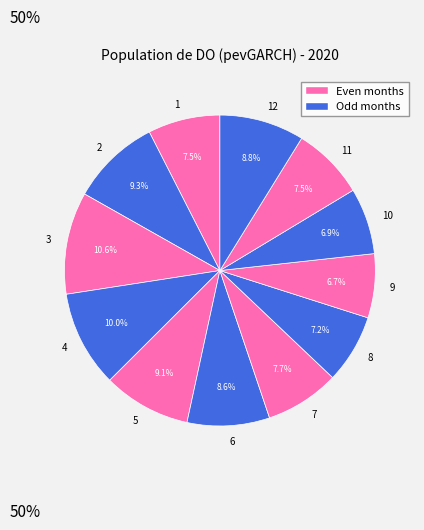

Is there a majority slice in this chart?

No